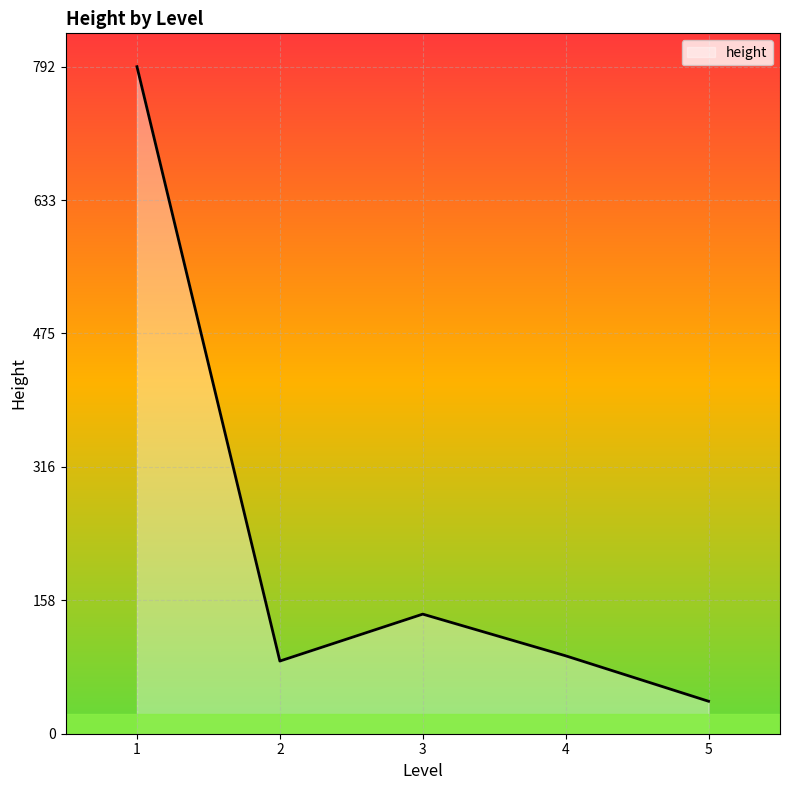

The value at 2 is 9. True or false?

False